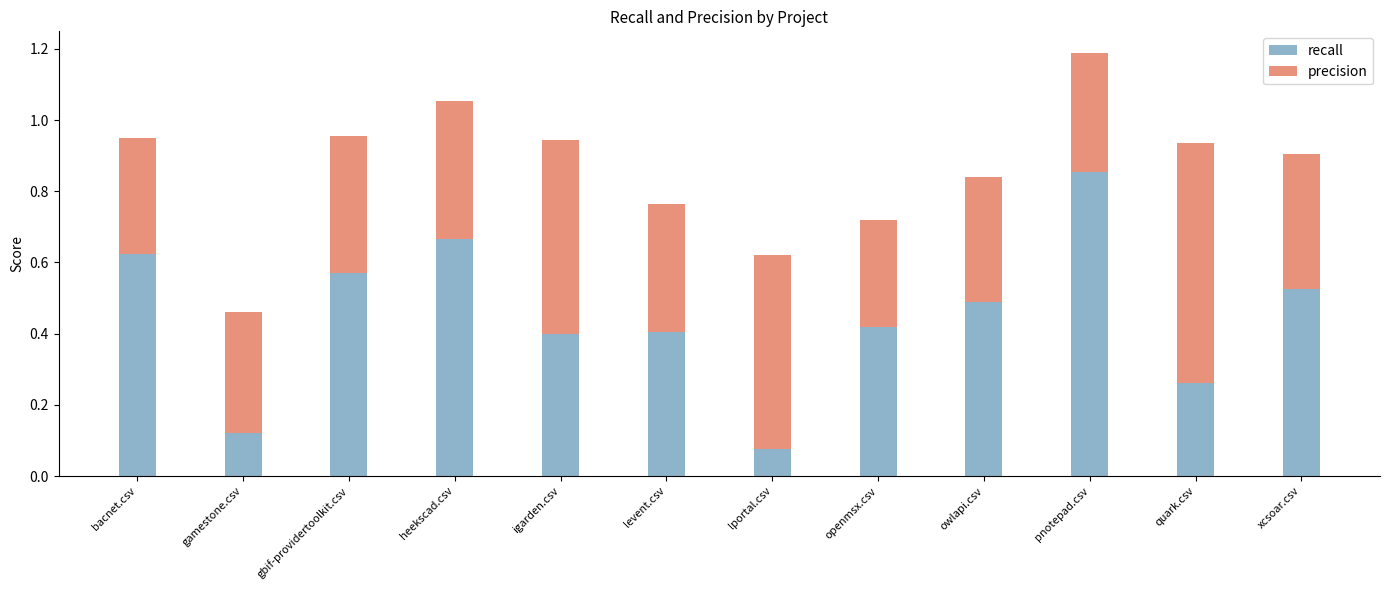

The value of recall at quark.csv is 0.4. True or false?

False